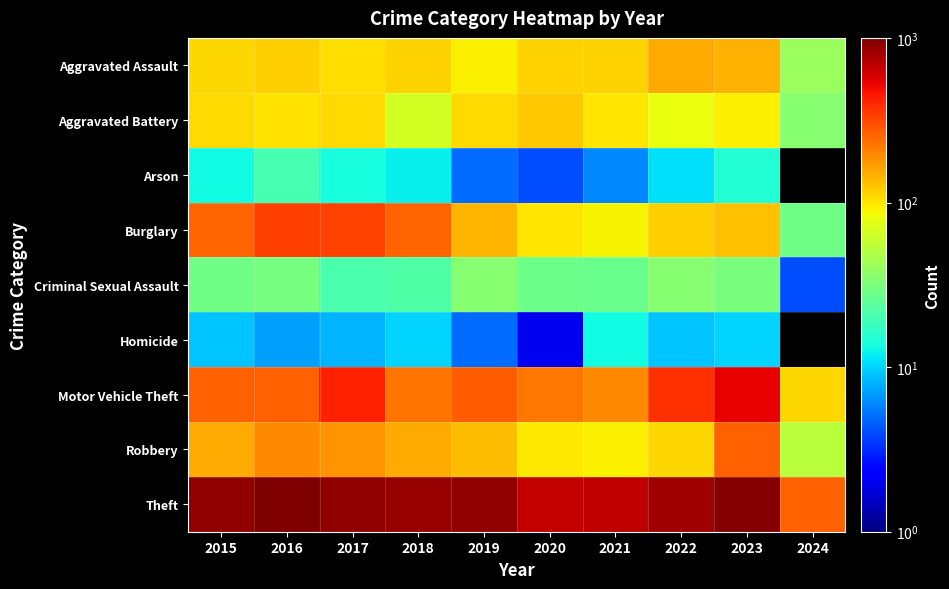

At which category is the sum across all series the highest?

2023